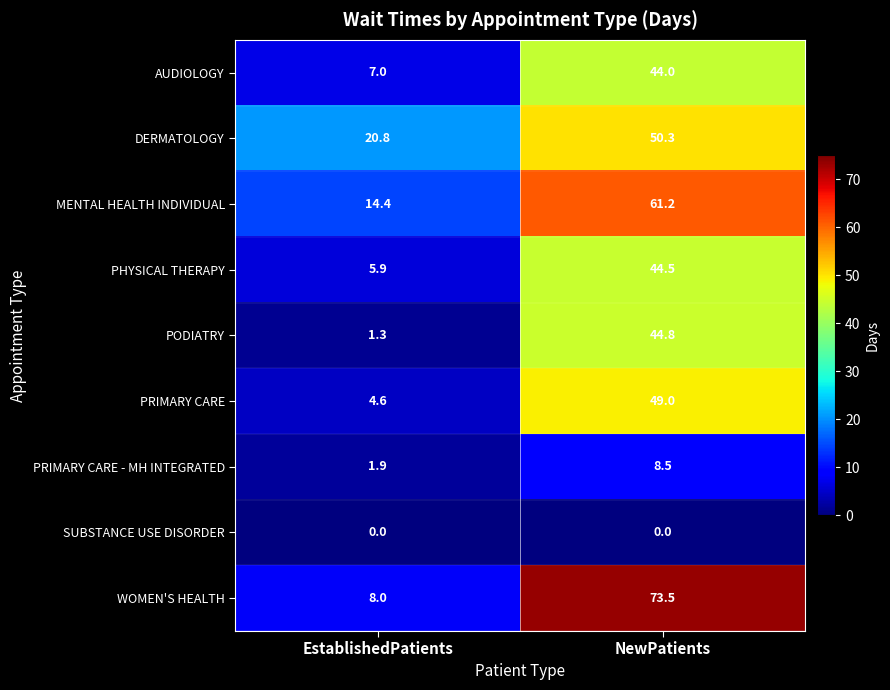

Reading right to left, list all the values displayed in this chart.

AUDIOLOGY: NewPatients=44.0	EstablishedPatients=7.0
DERMATOLOGY: NewPatients=50.3	EstablishedPatients=20.8
MENTAL HEALTH INDIVIDUAL: NewPatients=61.2	EstablishedPatients=14.4
PHYSICAL THERAPY: NewPatients=44.5	EstablishedPatients=5.9
PODIATRY: NewPatients=44.8	EstablishedPatients=1.3
PRIMARY CARE: NewPatients=49.0	EstablishedPatients=4.6
PRIMARY CARE - MH INTEGRATED: NewPatients=8.5	EstablishedPatients=1.9
SUBSTANCE USE DISORDER: NewPatients=0.0	EstablishedPatients=0.0
WOMEN'S HEALTH: NewPatients=73.5	EstablishedPatients=8.0